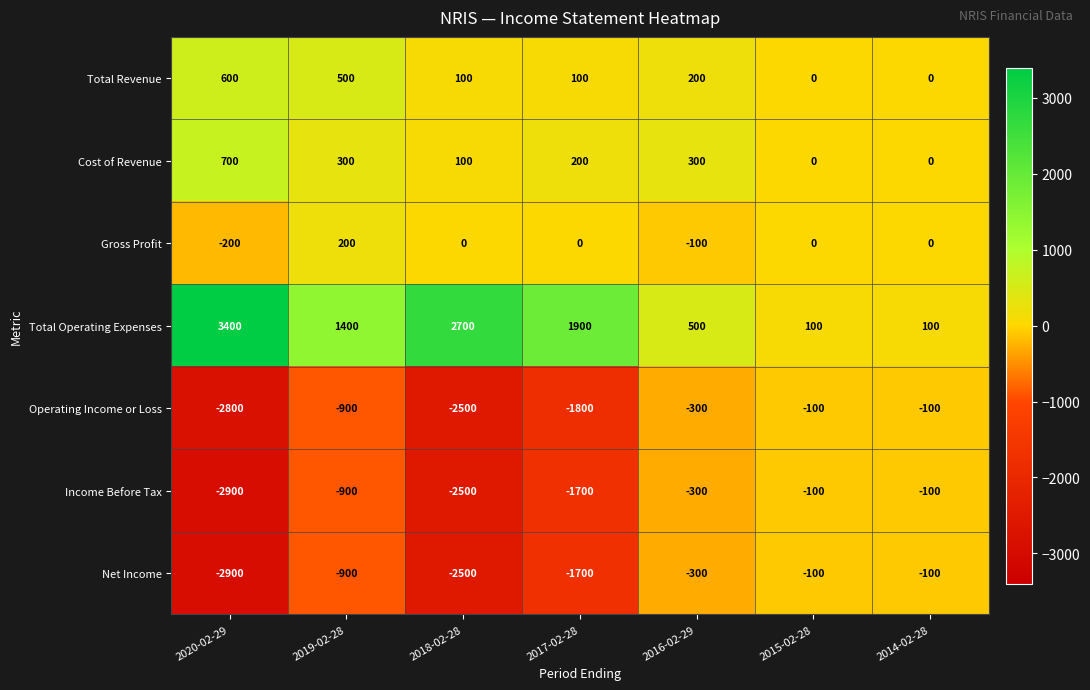

The Total Operating Expenses series shows 1900 at 2017-02-28. True or false?

True